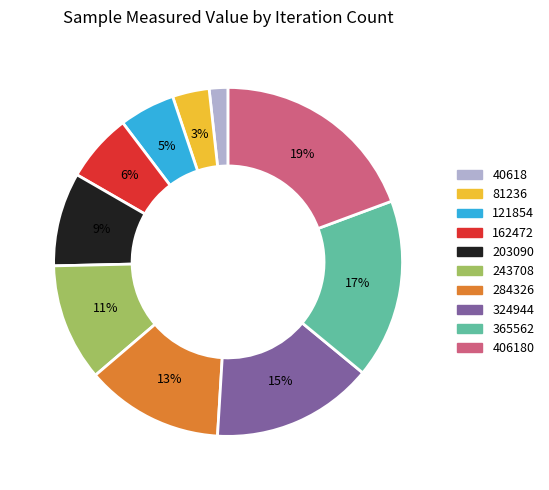

How many slices are in this pie chart?

10